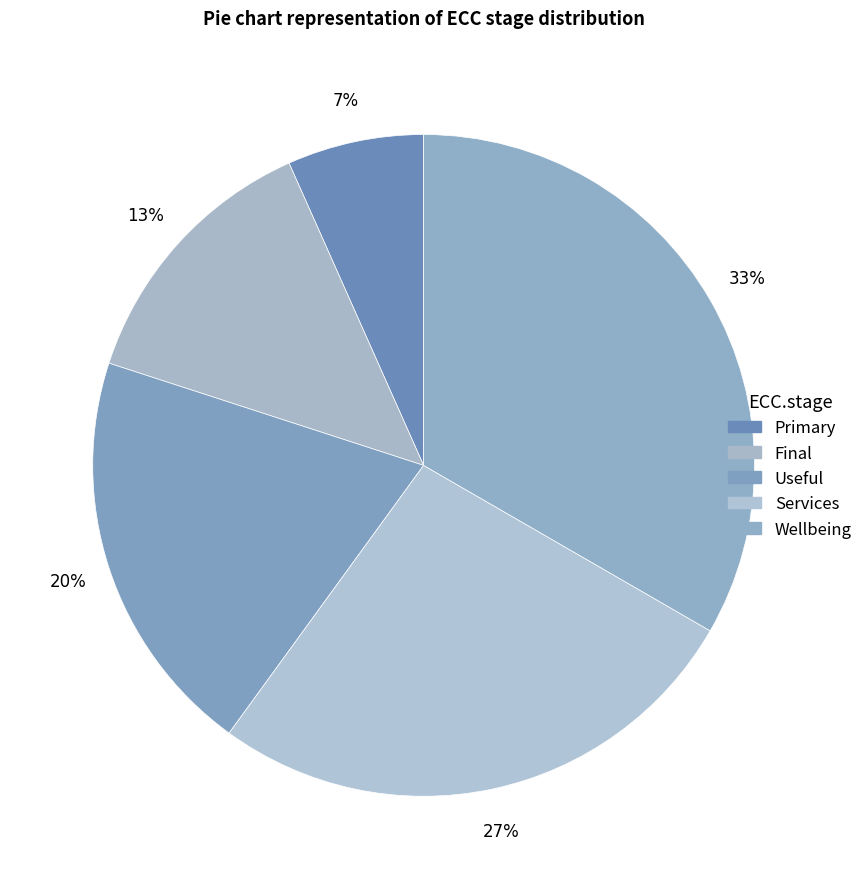

To the nearest percent, what portion does Services represent?

27%